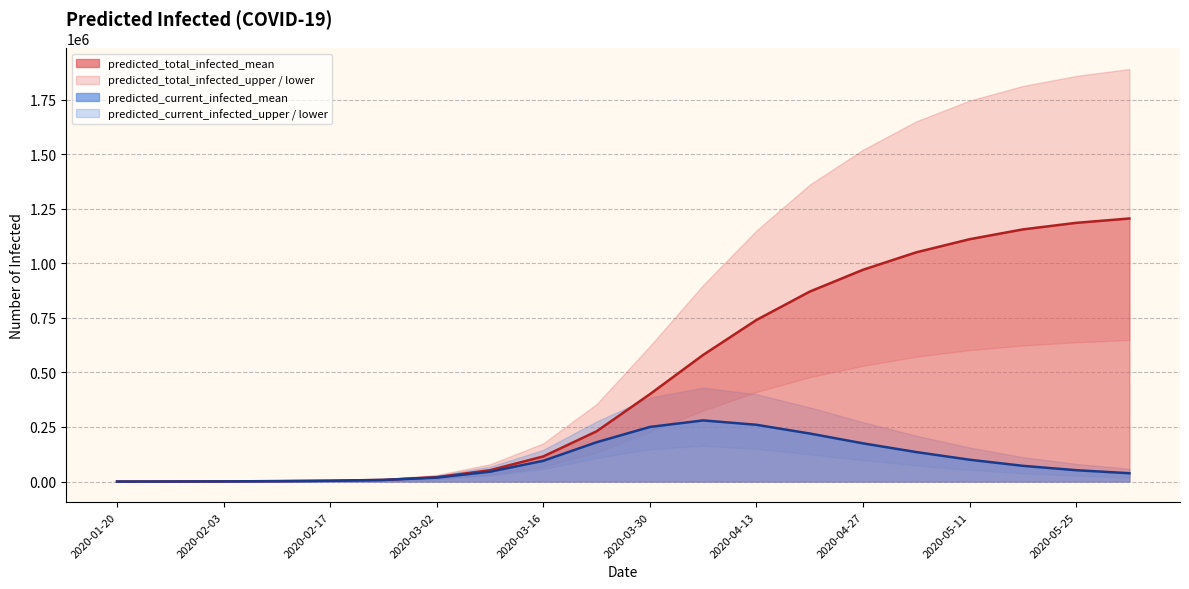

Which category has the highest value across all series?

2020-06-01